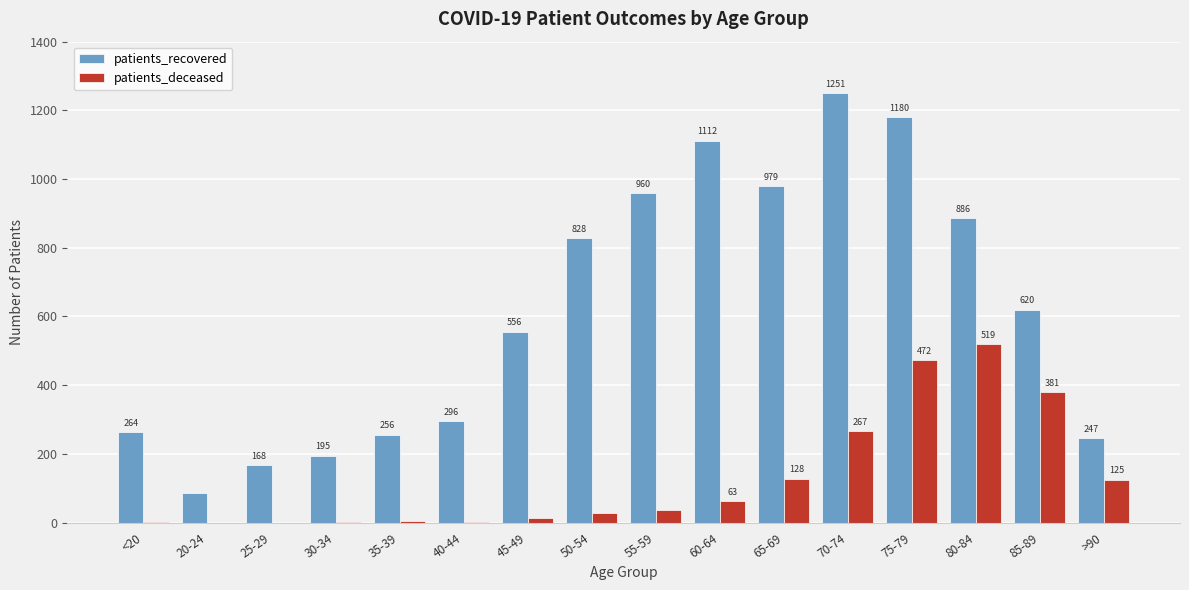

What is the sum of all patients_recovered values?

9885